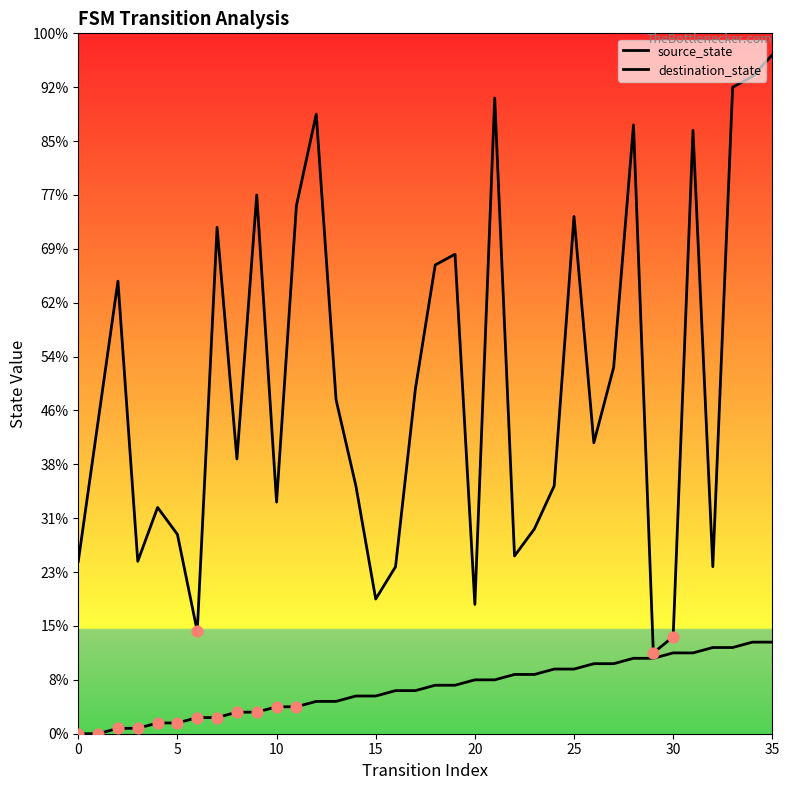

Does the chart have visible grid lines?

No